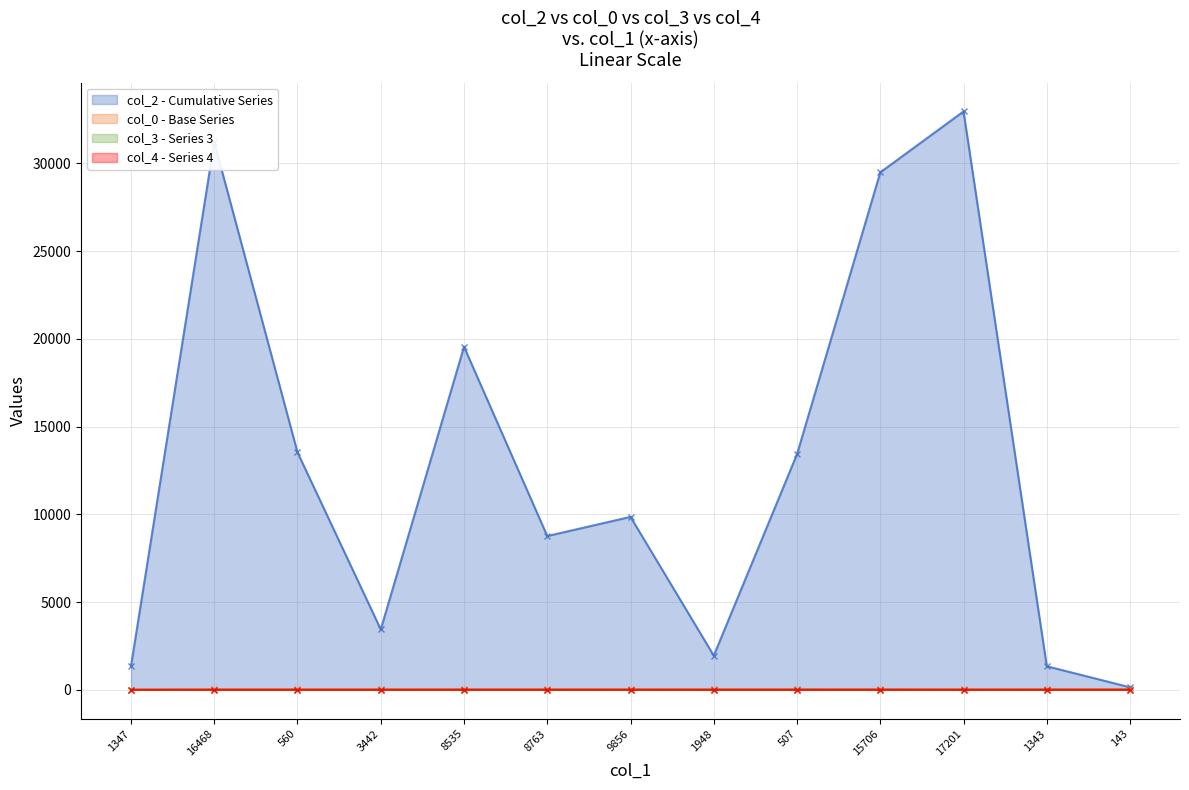

The col_4 series shows 0 at 1343. True or false?

True